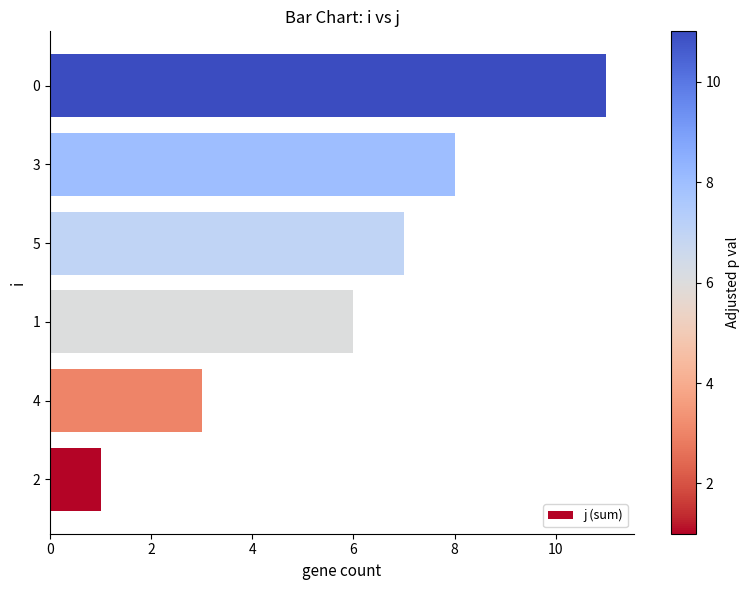

How many categories are shown in the chart?

6